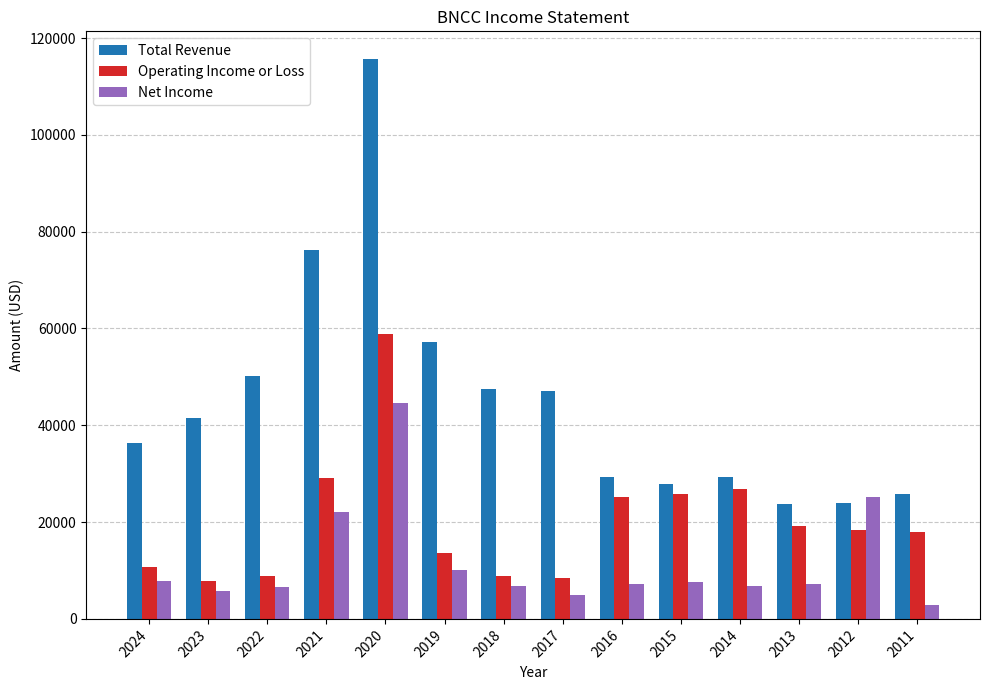

What value does the Net Income series have at 2020, to the nearest 10?

44600